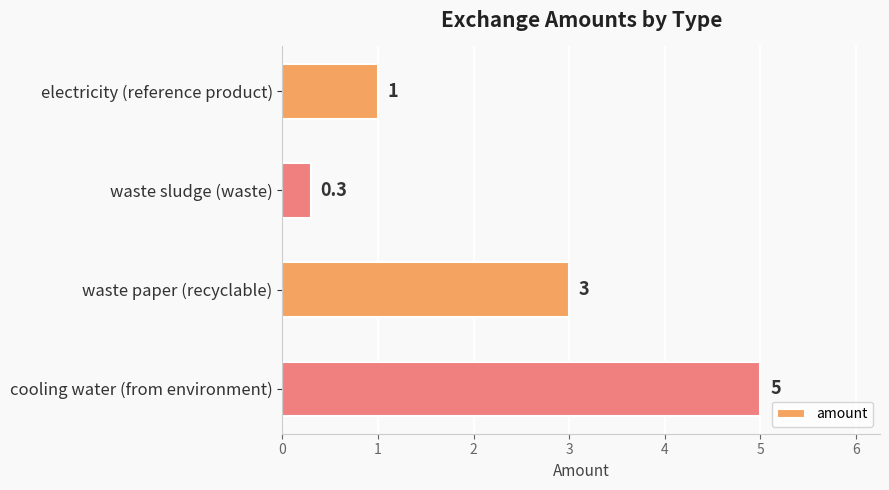

Reading top to bottom, extract all data points from this chart.

1.0	0.3	3.0	5.0